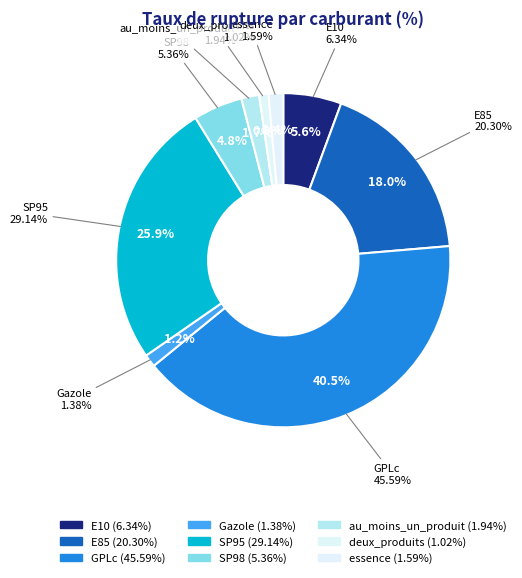

How much of the chart is everything except E85?

82.0%